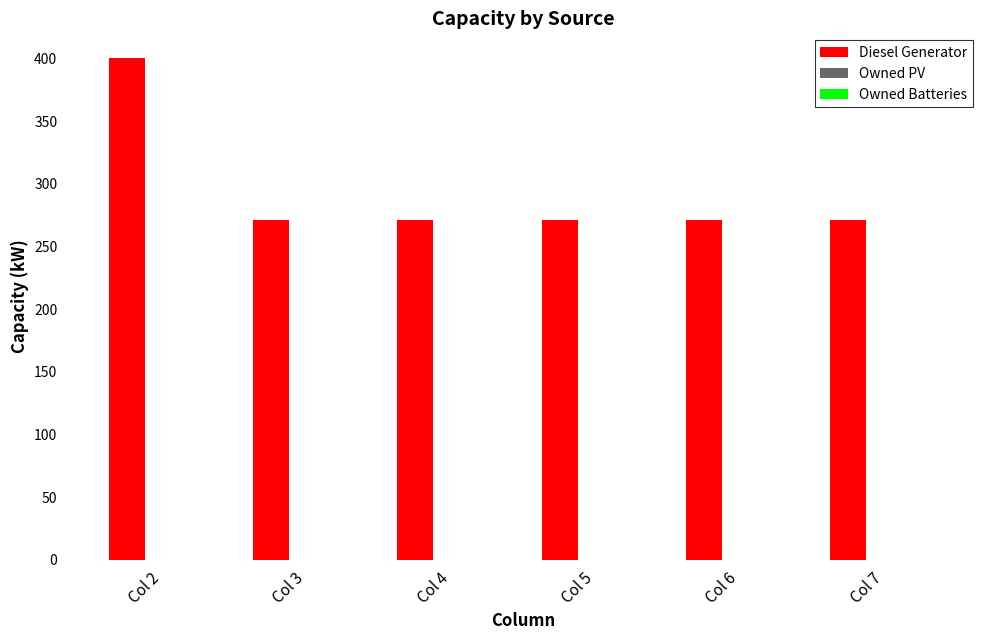

The value at Col 7 is 161. True or false?

False